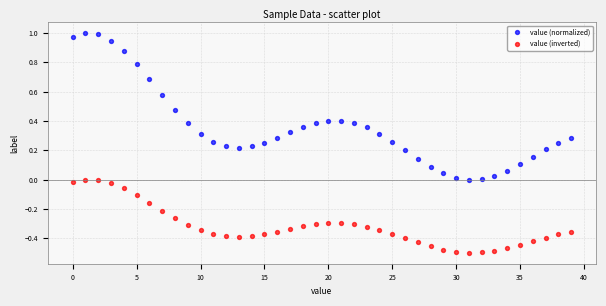

Which series has the widest spread of Y values?

value (normalized)